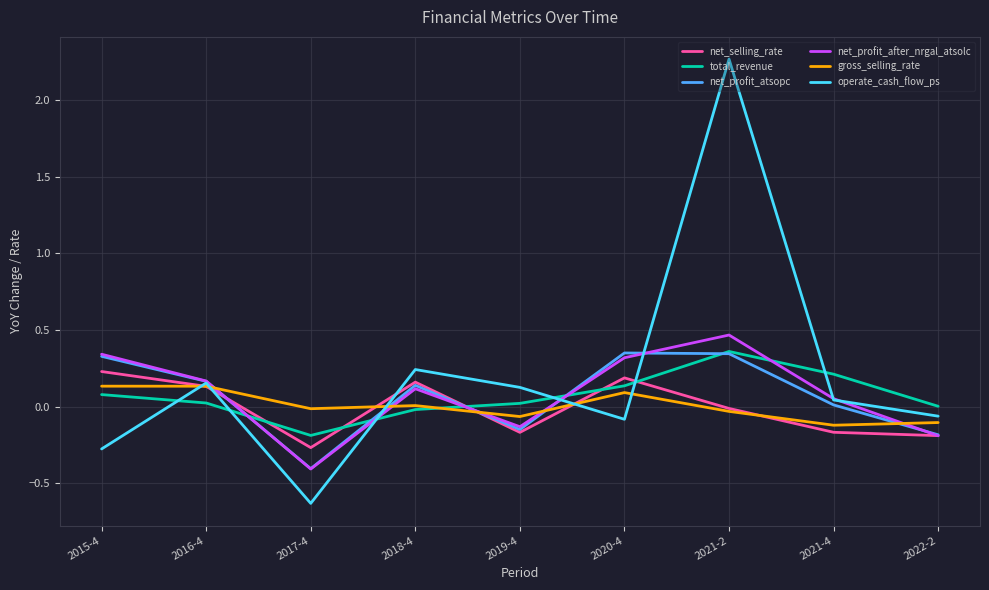

What position from the left is 2015-4?

1